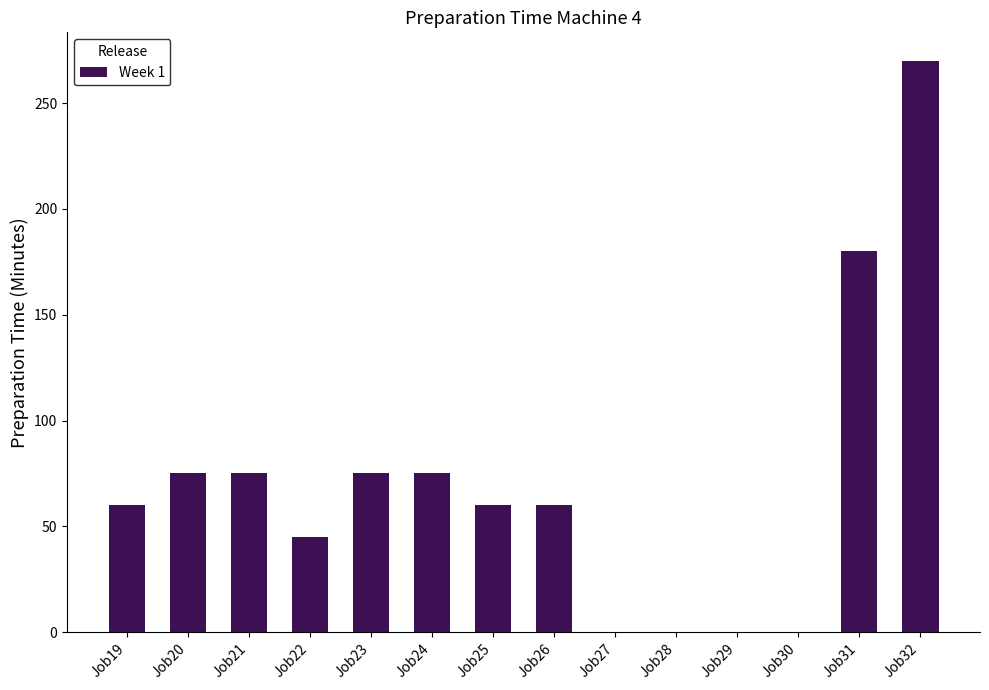

Which has a higher value, Job27 or Job20?

Job20